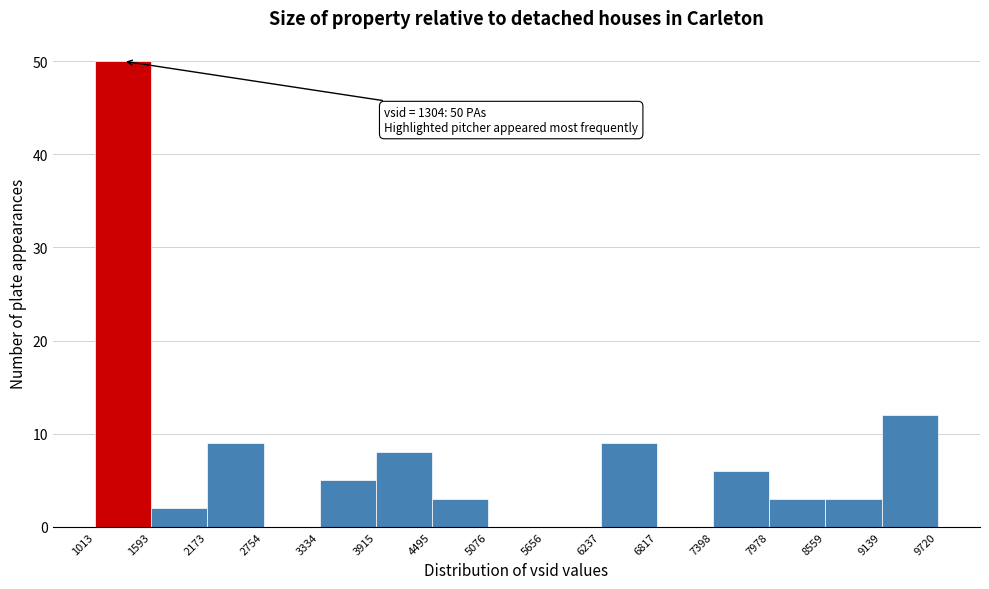

Which range on the x-axis has the tallest bar?

1013 to 1593